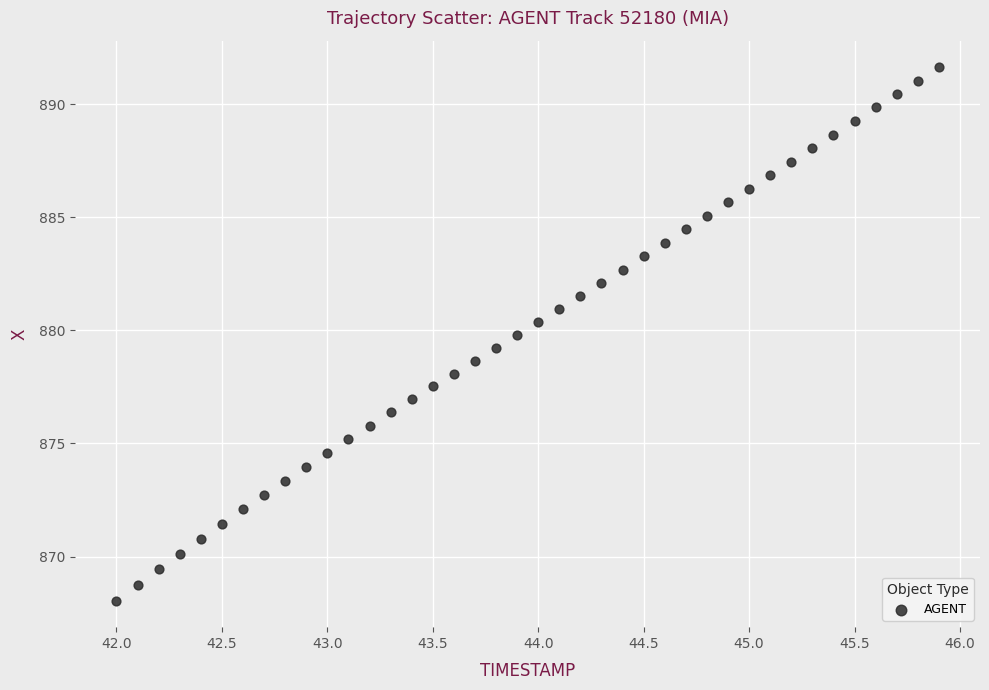

What is the range of X values (max minus min)?

3.9